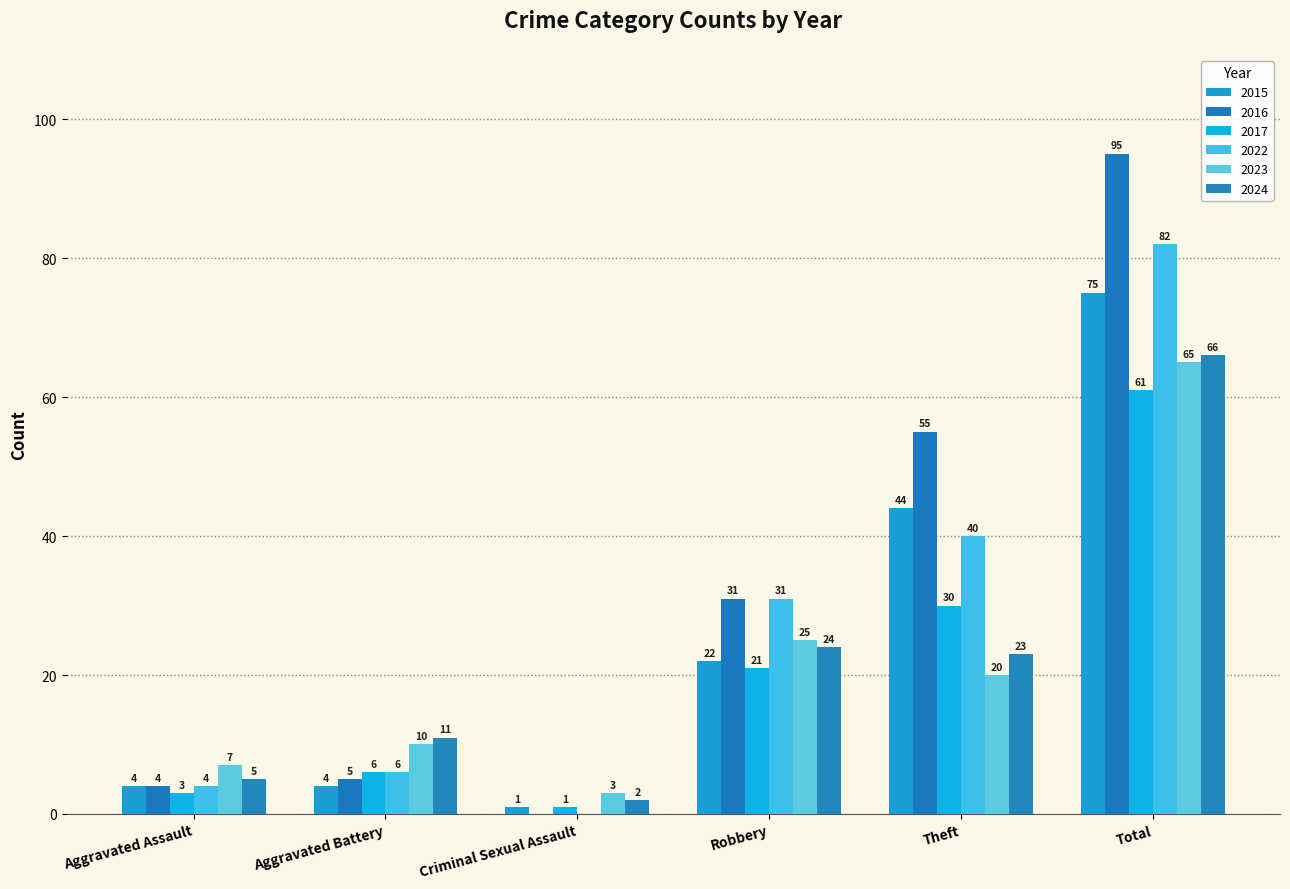

What is the value of the 2017 bar at the 5th from the left?

30